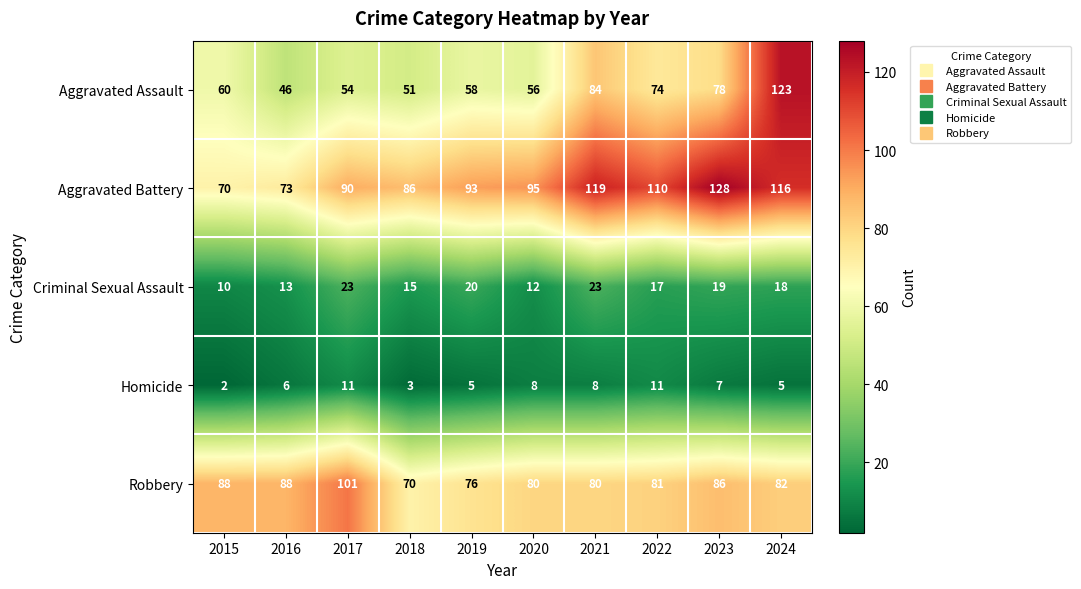

What is the total value across all series at 2017?

279